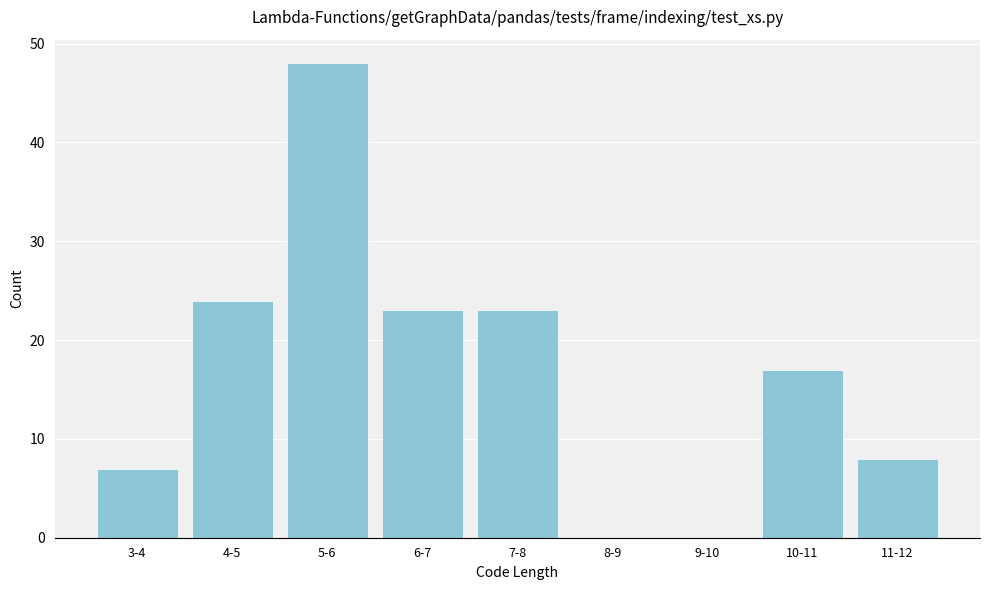

Reading right to left, extract all data points from this chart.

11-12=8	10-11=17	9-10=0	8-9=0	7-8=23	6-7=23	5-6=48	4-5=24	3-4=7